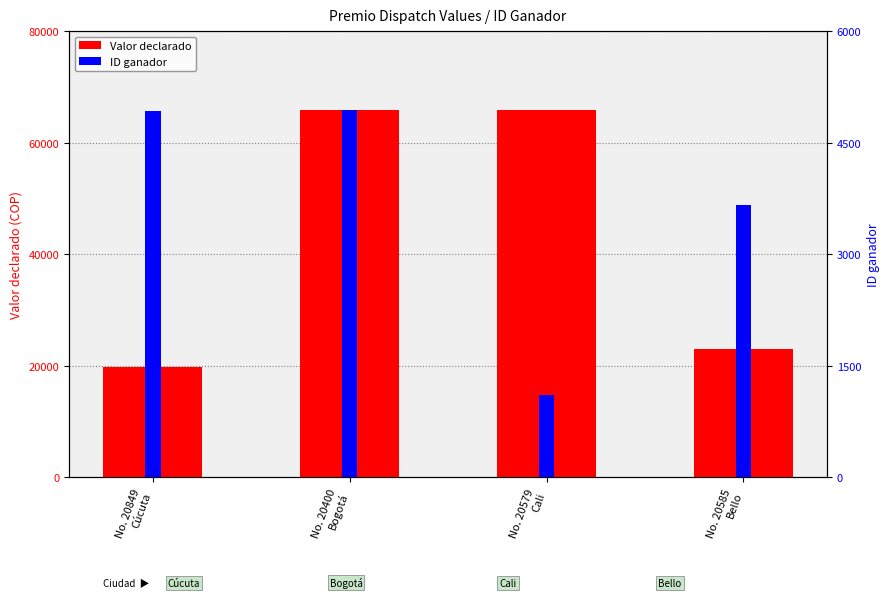

What is the average value of the Valor declarado series?

43625